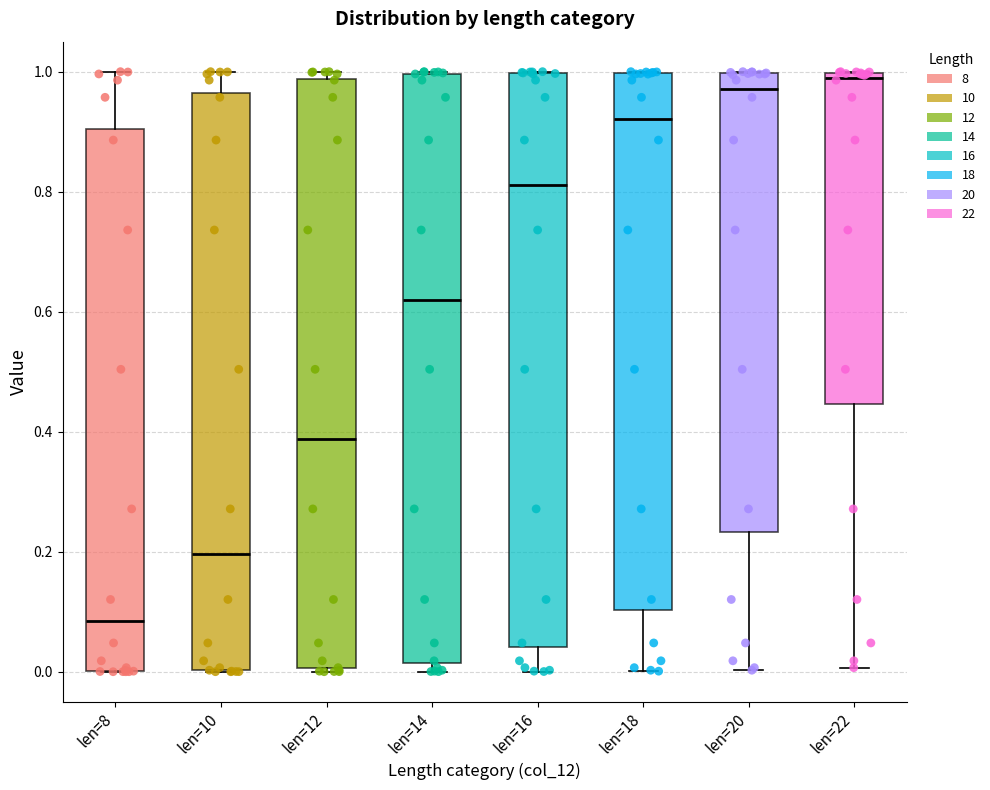

Reading left to right, read every box against the y-axis: the position of its median line, the range the box covers, and the ends of its whiskers. The values are not printed on the chart, so give them approximately, as read against the axis.

len=8: median 0.08, box 0.00 to 0.90, whiskers 0.00 to 1.00
len=10: median 0.20, box 0.00 to 0.96, whiskers 0.00 to 1.00
len=12: median 0.38, box 0.00 to 0.98, whiskers 0.00 to 1.00
len=14: median 0.62, box 0.02 to 1.00, whiskers 0.00 to 1.00
len=16: median 0.82, box 0.04 to 1.00, whiskers 0.00 to 1.00
len=18: median 0.92, box 0.10 to 1.00, whiskers 0.00 to 1.00
len=20: median 0.98, box 0.24 to 1.00, whiskers 0.00 to 1.00
len=22: median 0.98, box 0.44 to 1.00, whiskers 0.00 to 1.00